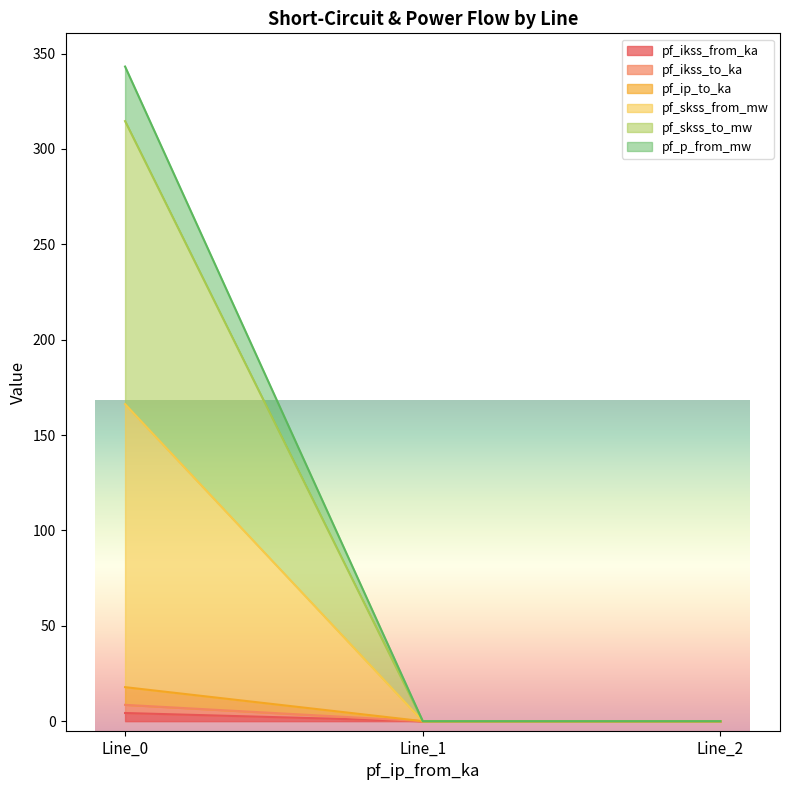

What are all the series names shown in the legend?

pf_ikss_from_ka, pf_ikss_to_ka, pf_ip_to_ka, pf_skss_from_mw, pf_skss_to_mw, pf_p_from_mw